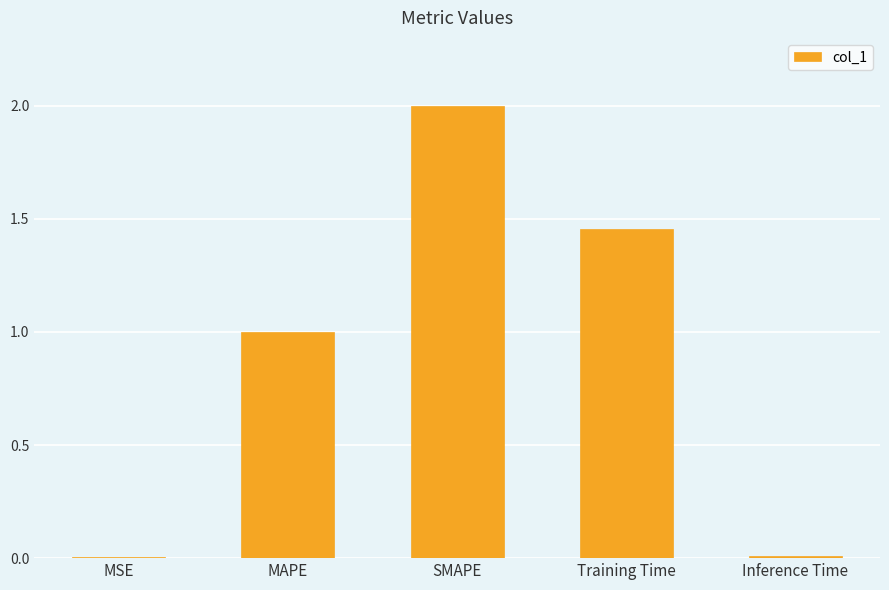

What is the sum of the values at Training Time and SMAPE?

3.5